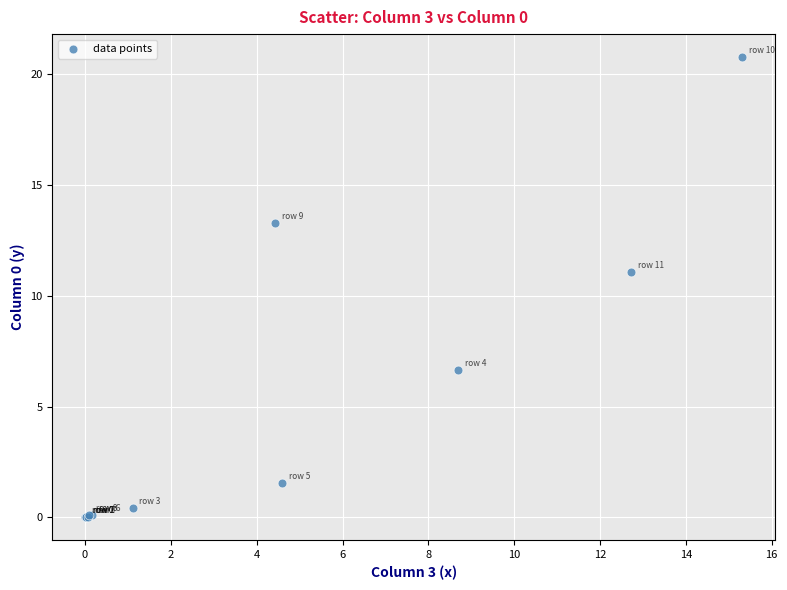

What Y value in the scatter plot is closest to 10?

11.1